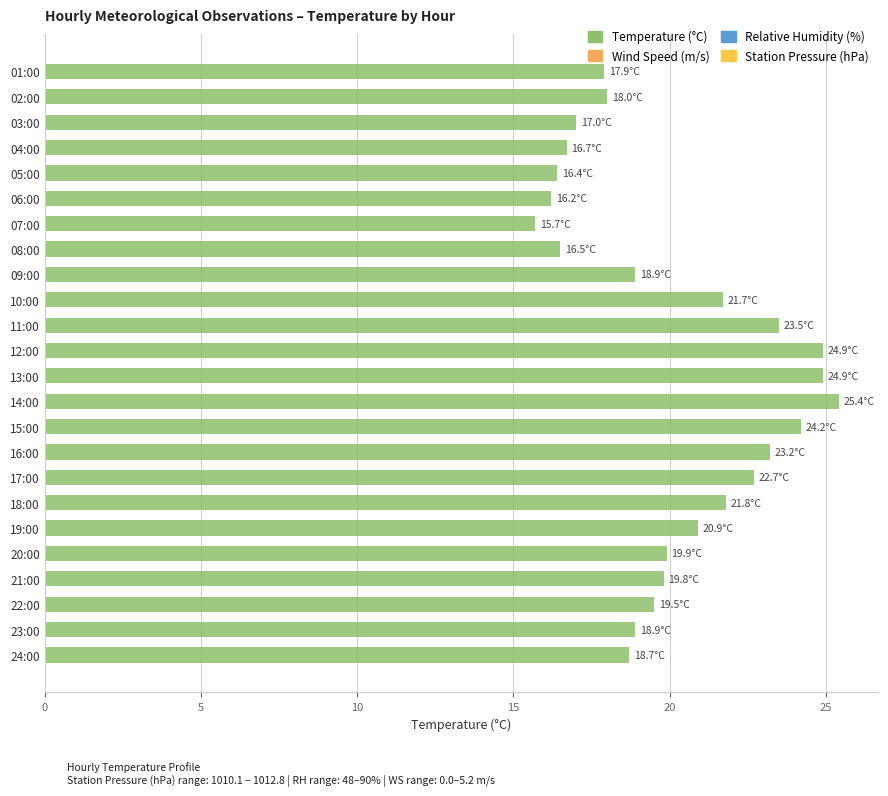

Approximately how many times larger is the value at 21:00 compared to 17:00?

0.9